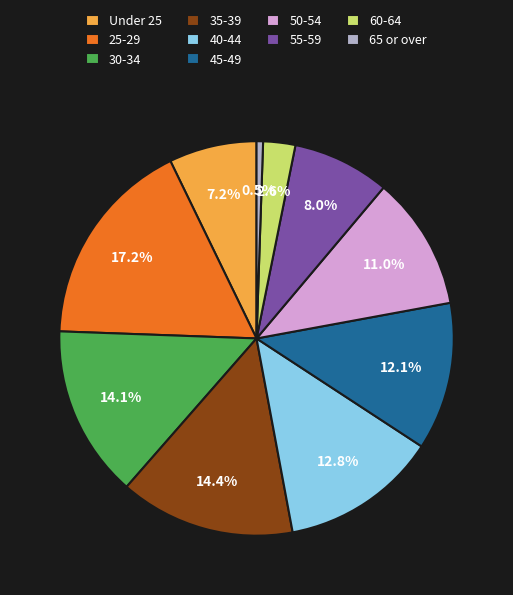

Is it true that 65 or over is 11% of the pie?

False